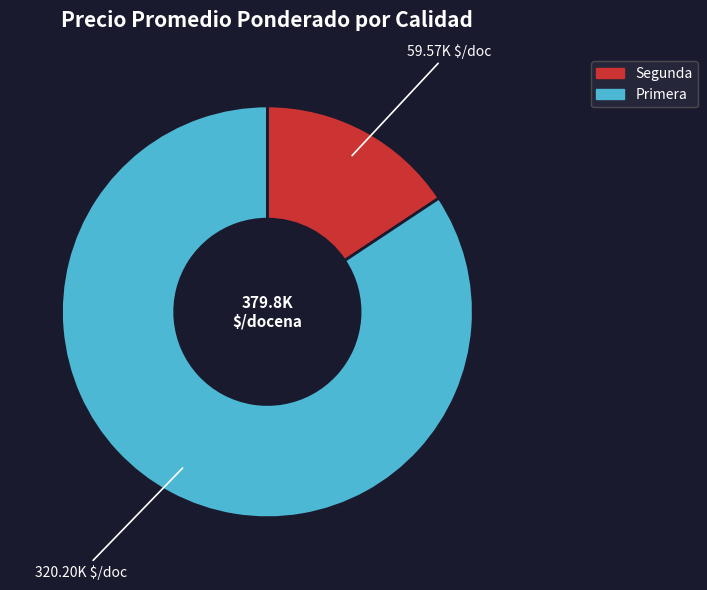

What is the largest slice in the pie chart?

Primera